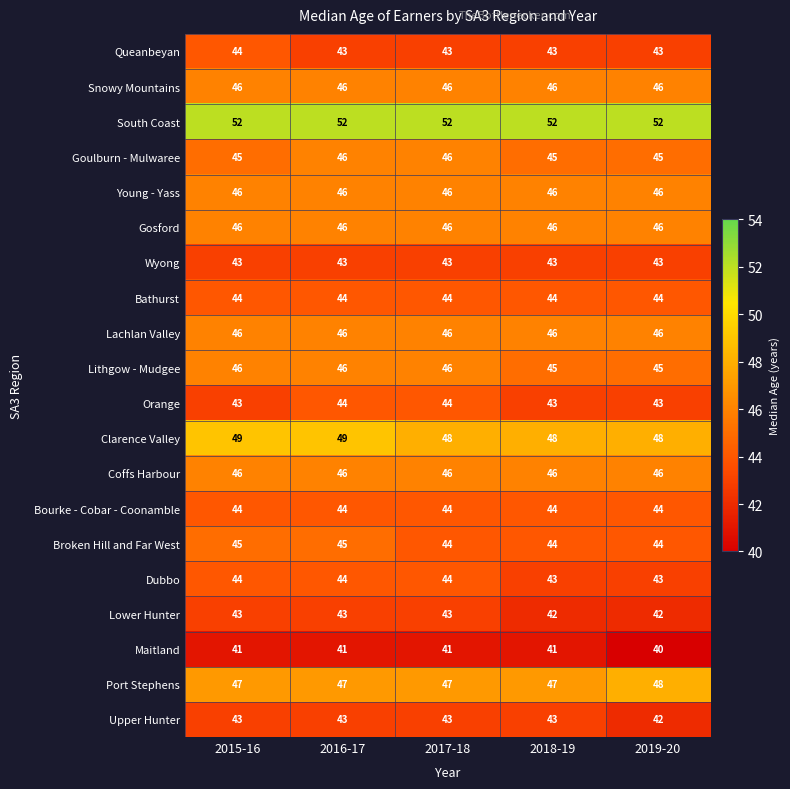

What is the approximate value of Bourke - Cobar - Coonamble at 2017-18?

44